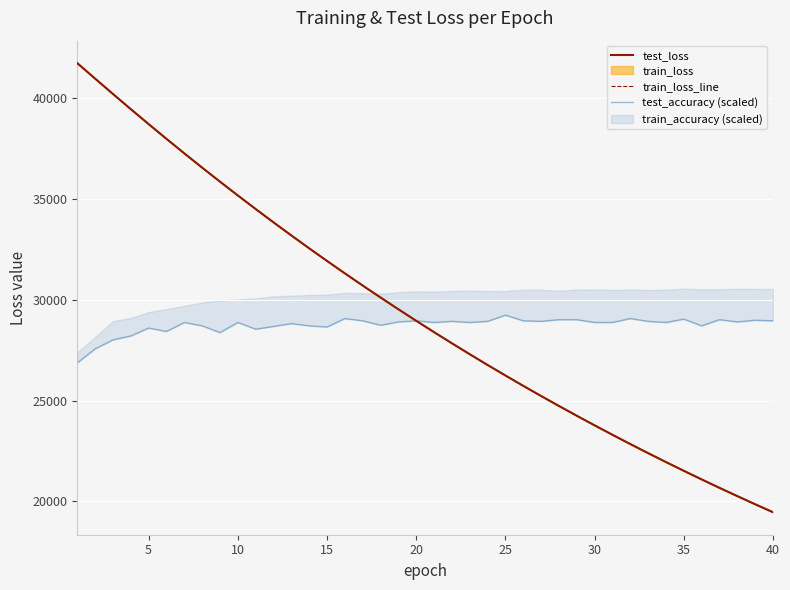

Reading right to left, transcribe all the data shown in this chart.

test_loss: 19469.0	19864.5	20267.6	20678.0	21096.2	21522.6	21956.8	22398.9	22849.3	23308.5	23776.5	24252.7	24738.0	25231.9	25735.0	26248.3	26770.8	27303.2	27845.9	28397.6	28959.3	29531.8	30115.2	30707.6	31311.7	31927.8	32554.0	33192.0	33841.5	34502.7	35174.6	35859.2	36554.4	37261.7	37982.0	38712.8	39455.2	40206.8	40968.1	41735.3
train_loss_line: 19465.8	19861.1	20263.9	20674.3	21092.4	21518.4	21952.5	22394.6	22845.0	23304.0	23771.5	24247.8	24733.1	25227.3	25730.7	26243.7	26765.9	27298.0	27839.9	28391.9	28954.0	29526.3	30109.3	30702.7	31306.9	31922.1	32548.3	33185.9	33835.2	34496.1	35168.1	35852.2	36547.7	37255.1	37973.9	38704.6	39447.3	40198.0	40960.1	41727.9
test_accuracy (scaled): 28960.0	28987.8	28904.3	29015.7	28709.5	29043.5	28876.5	28932.2	29071.3	28876.5	28876.5	29015.7	29015.7	28932.2	28960.0	29238.3	28932.2	28876.5	28932.2	28876.5	28960.0	28904.3	28737.3	28960.0	29071.3	28653.8	28709.5	28820.8	28681.7	28542.5	28876.5	28375.5	28709.5	28876.5	28431.2	28598.2	28208.5	28013.7	27568.4	26872.5